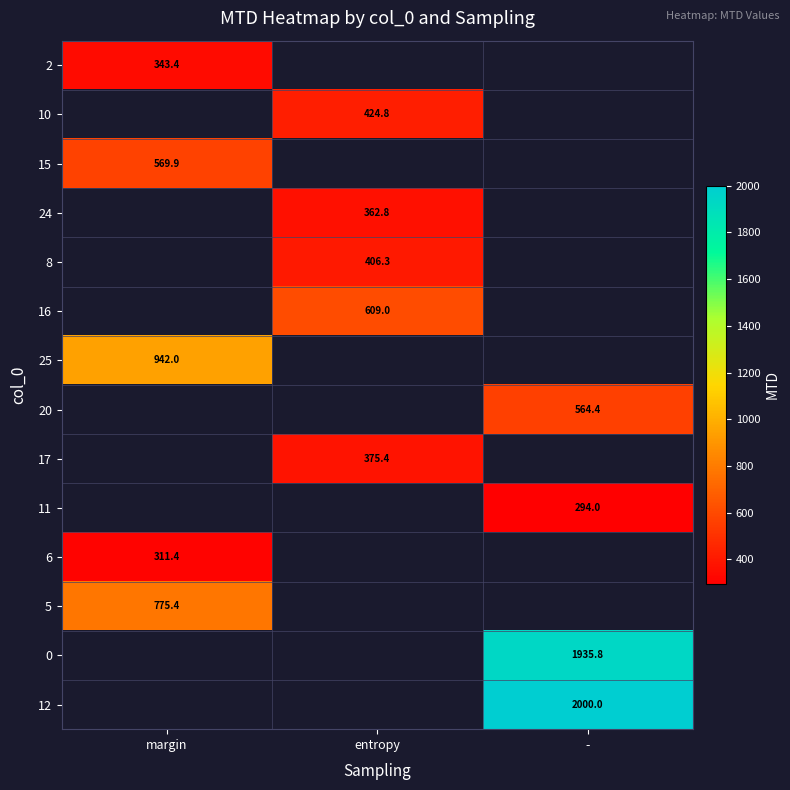

How many positive values does the 16 series have?

1